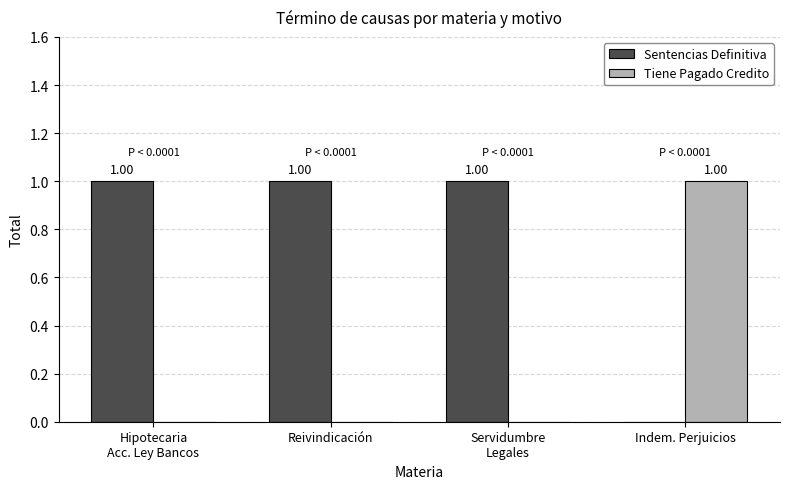

Which series has the largest total across all categories?

Sentencias Definitiva